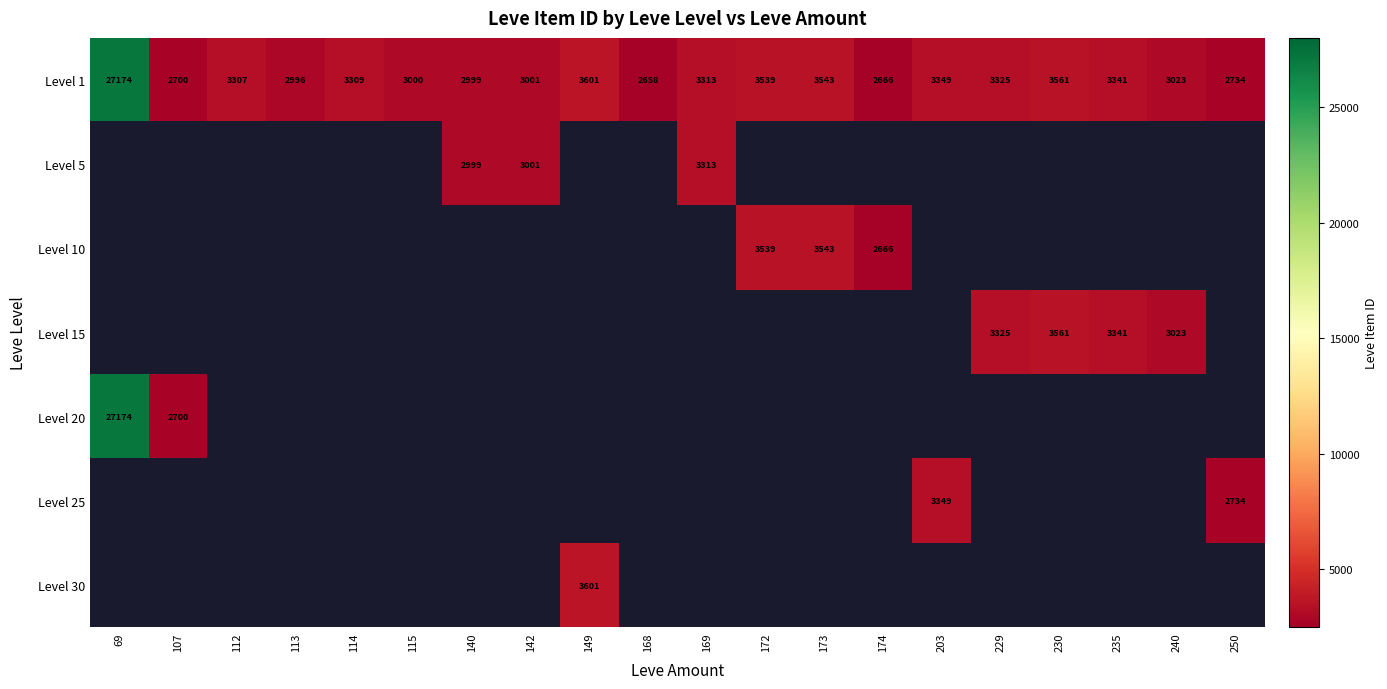

Is it true that Level 5 equals 3001.0 at 142?

True